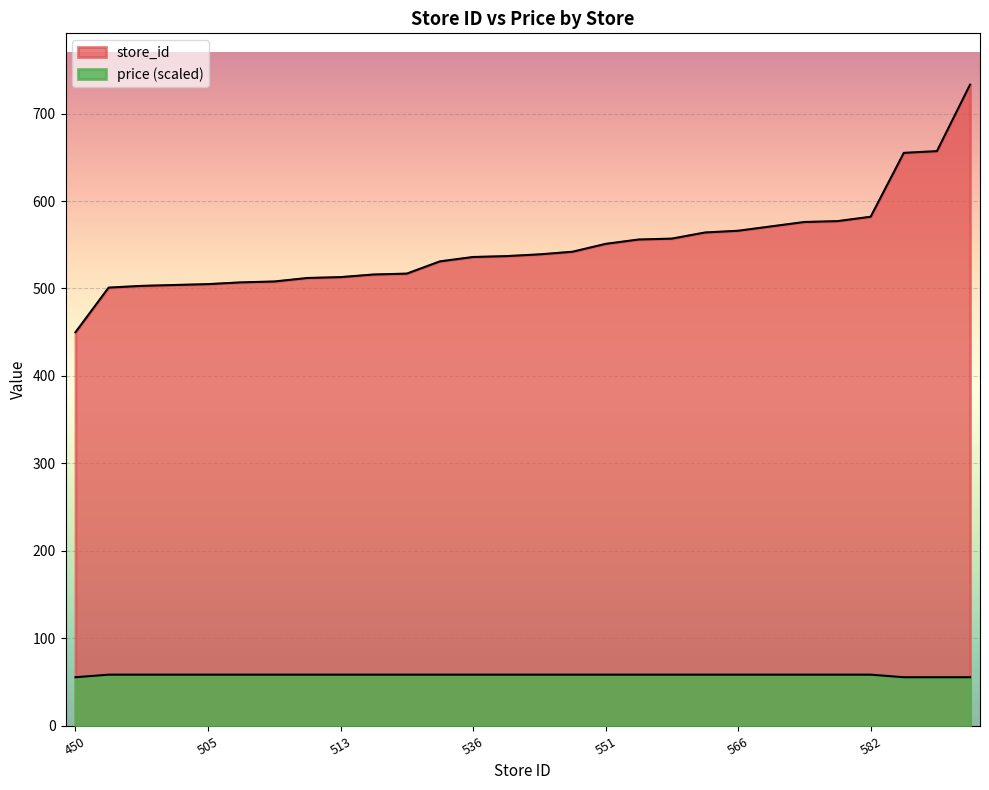

Count the number of data series in this chart.

2